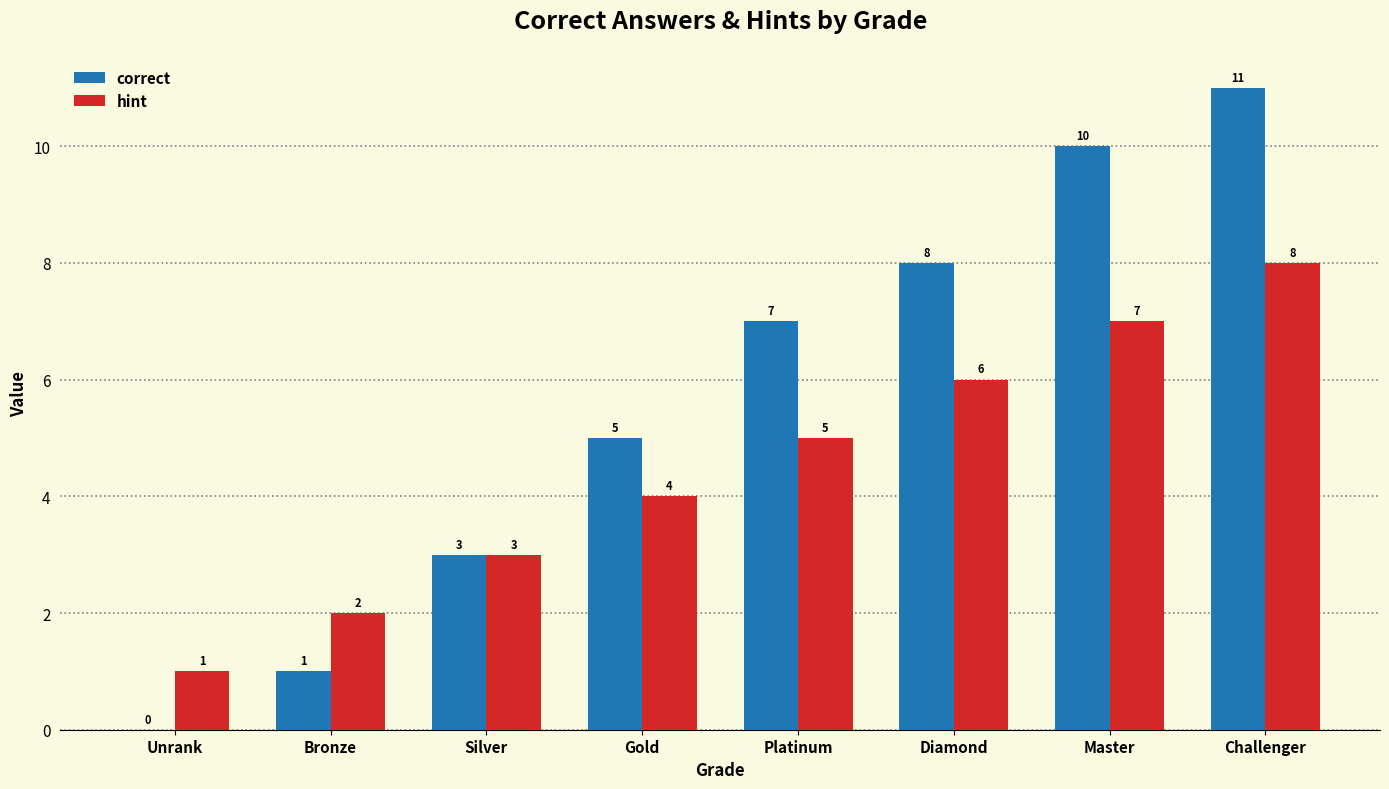

Where is correct nearest to the value 5?

Gold